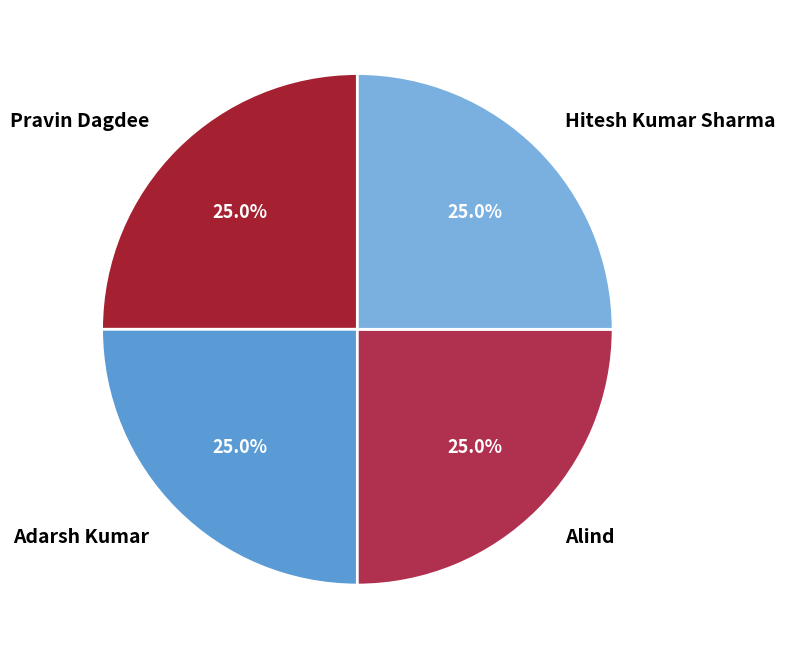

Does Pravin Dagdee account for over 50% of the chart?

No